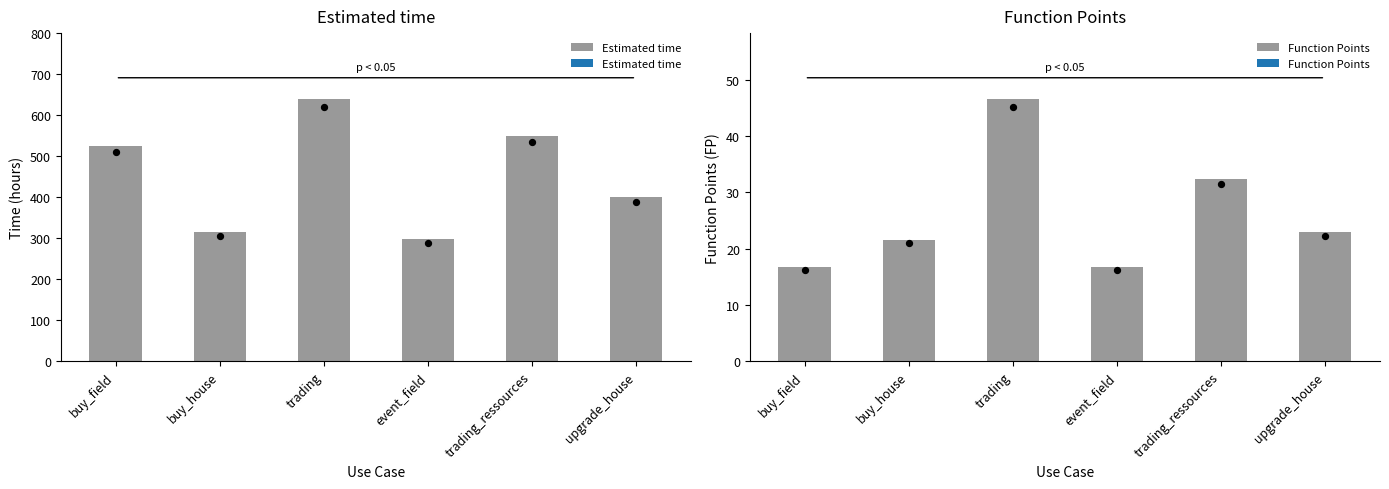

Which series reaches the maximum Y coordinate?

Estimated time